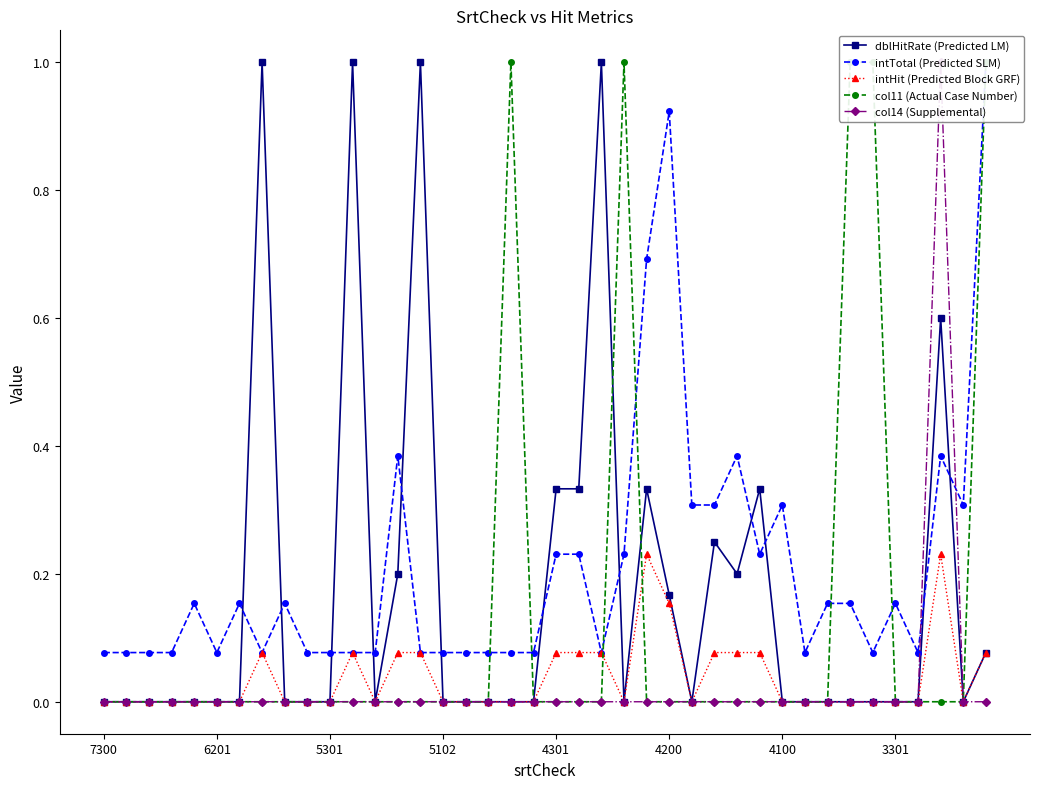

The intHit (Predicted Block GRF) series shows 0.1 at 5301. True or false?

False